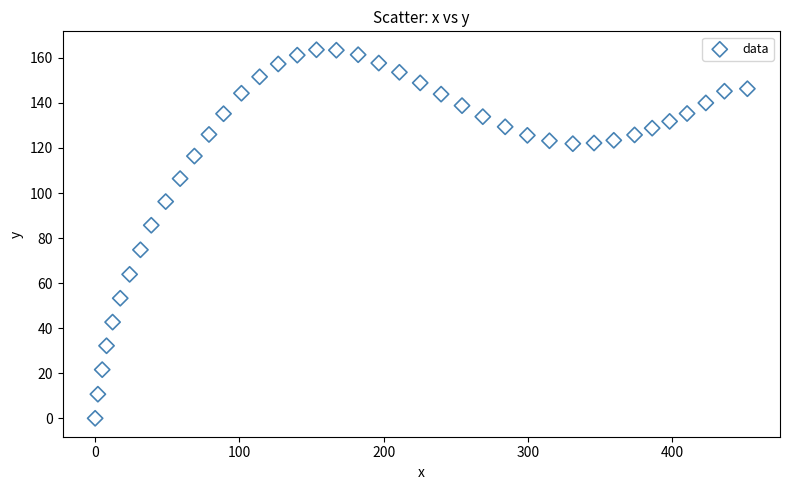

What is the range of Y values (max minus min)?

163.6